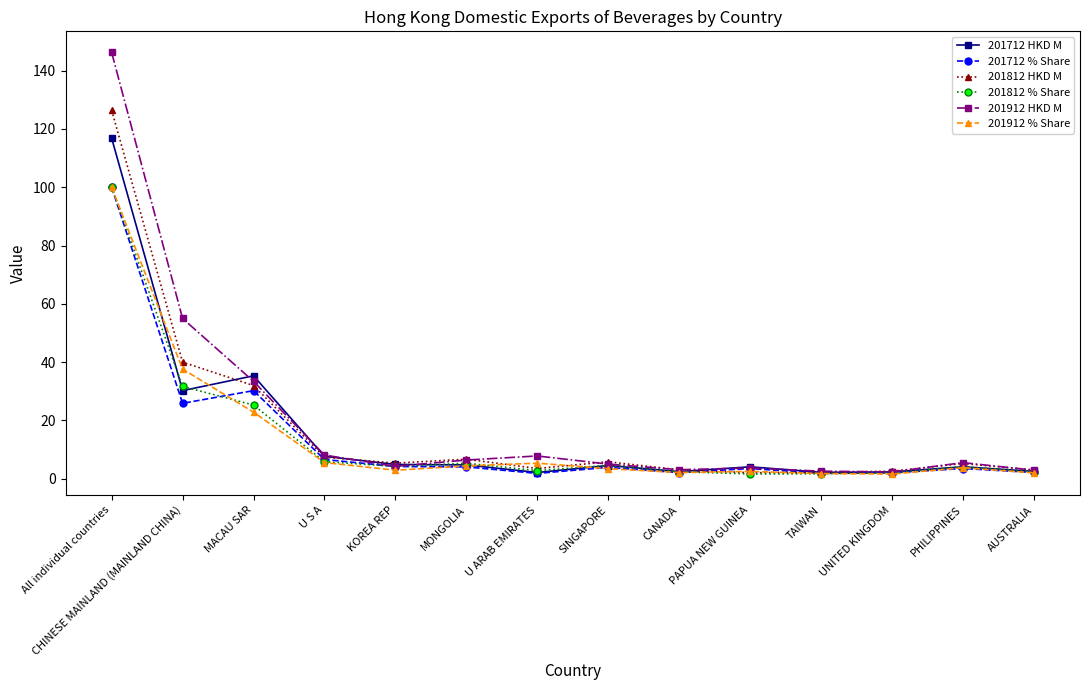

At which category is the sum across all series the highest?

All individual countries